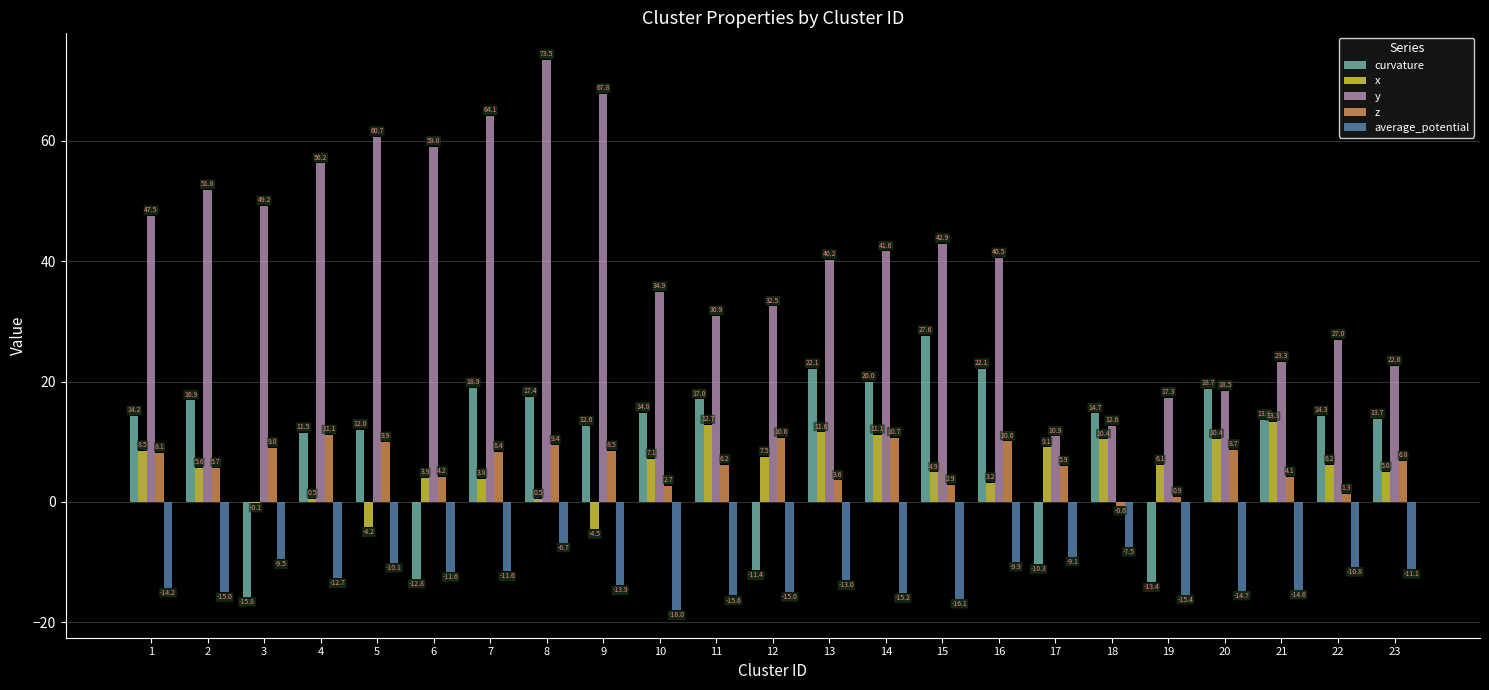

The curvature series shows 14.2 at 1. True or false?

True